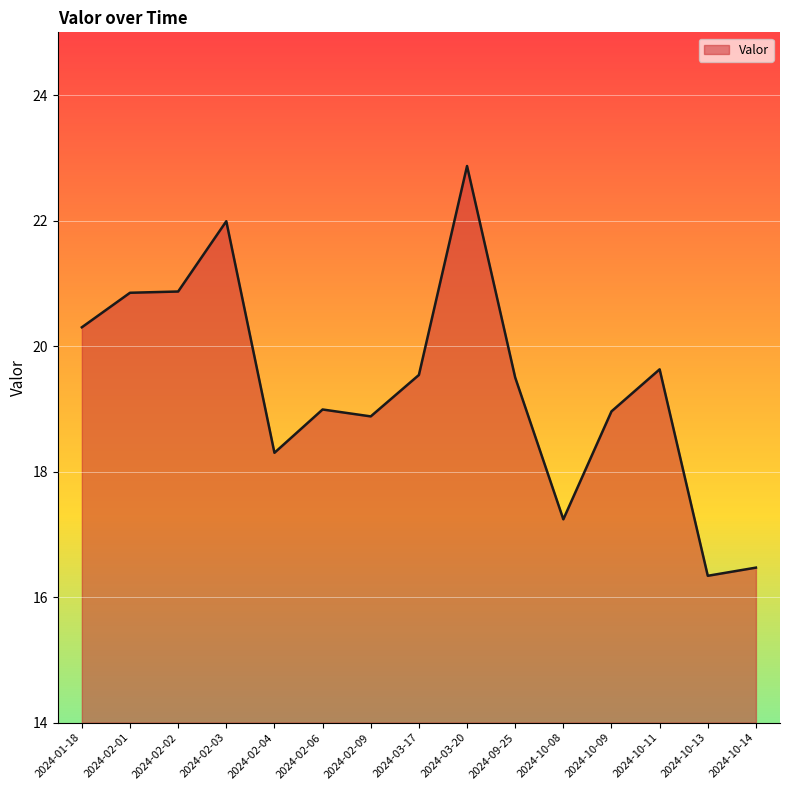

True or false: the data shows 19.0 at 2024-10-09.

True